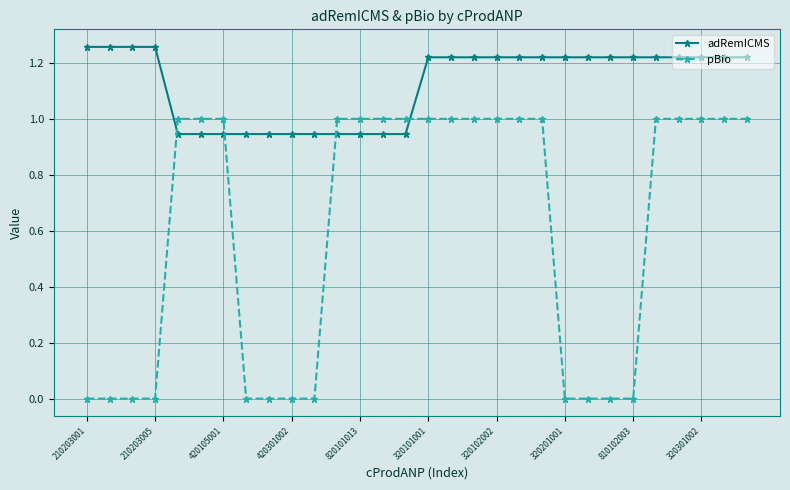

Rank the series by their average value, from highest to lowest.

adRemICMS, pBio